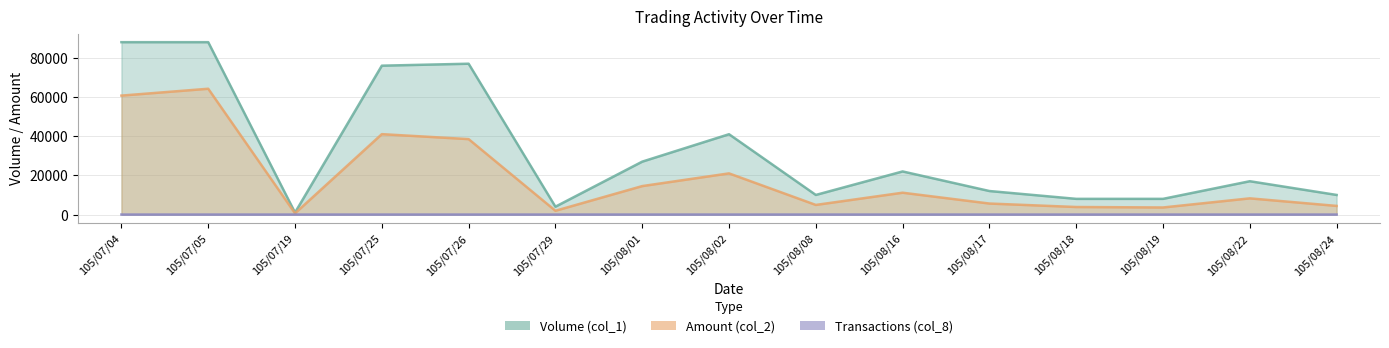

Where is the first local maximum for Transactions (col_8)?

105/07/25